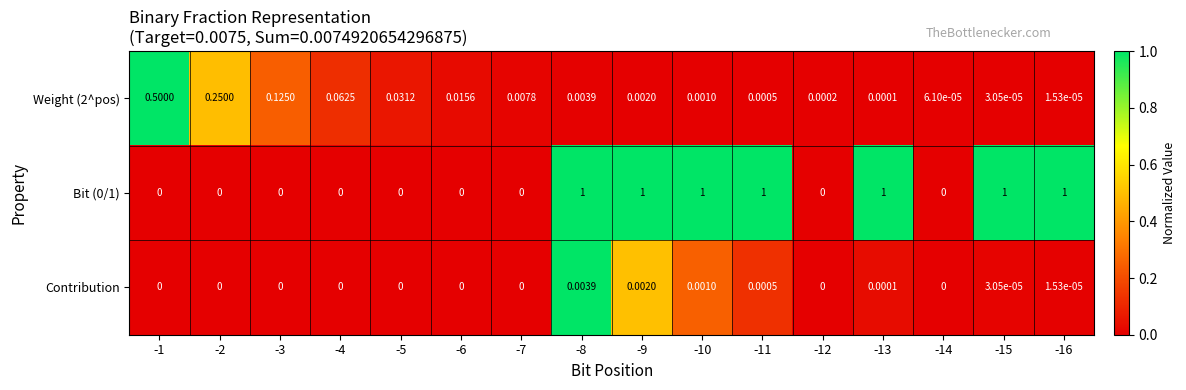

Is the value of Contribution at -13 greater than the value of Bit (0/1) at -11?

No